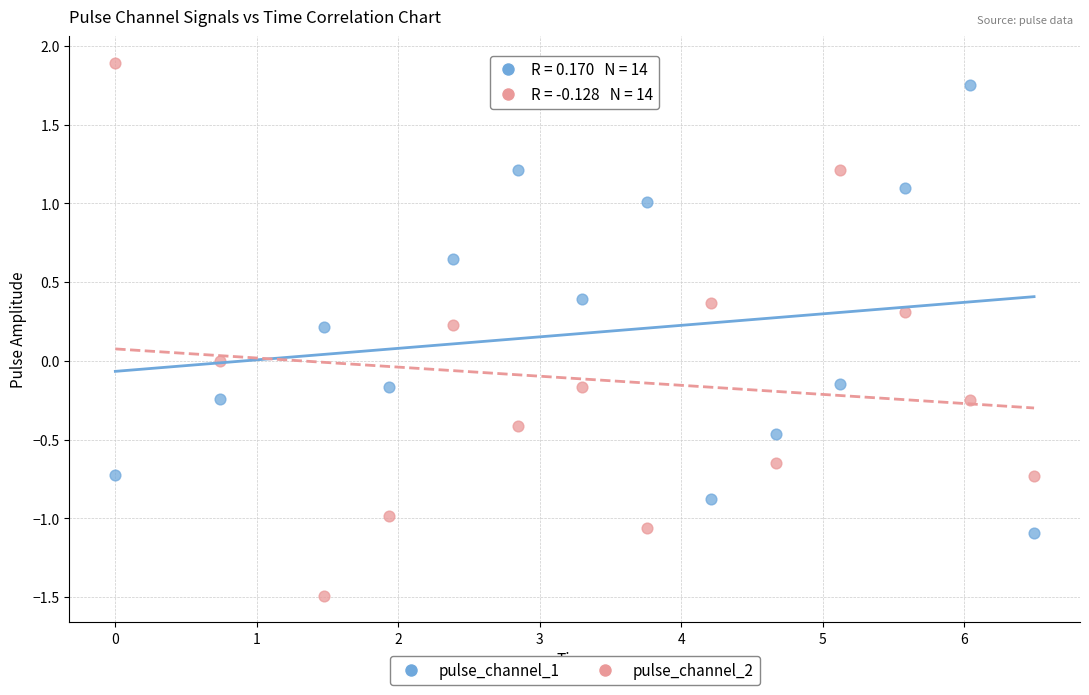

Which series has the widest spread of Y values?

pulse_channel_2